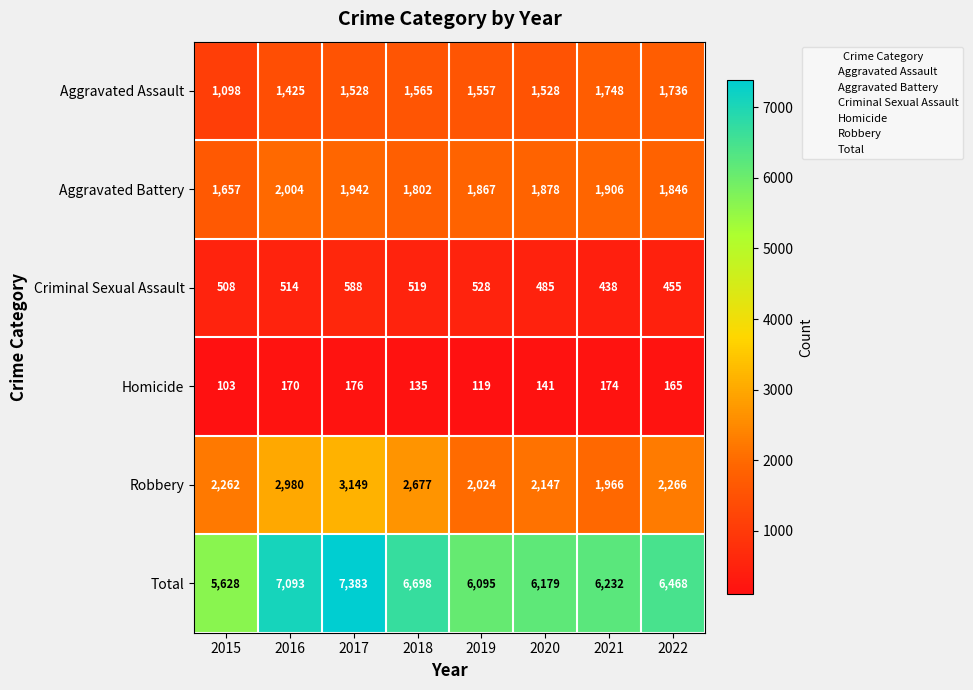

What is the total value across all series at 2020?

12358